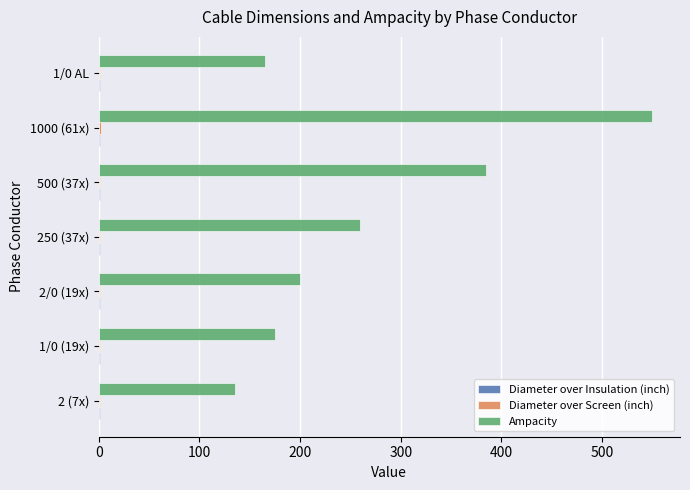

Which series has the largest range (max minus min)?

Ampacity